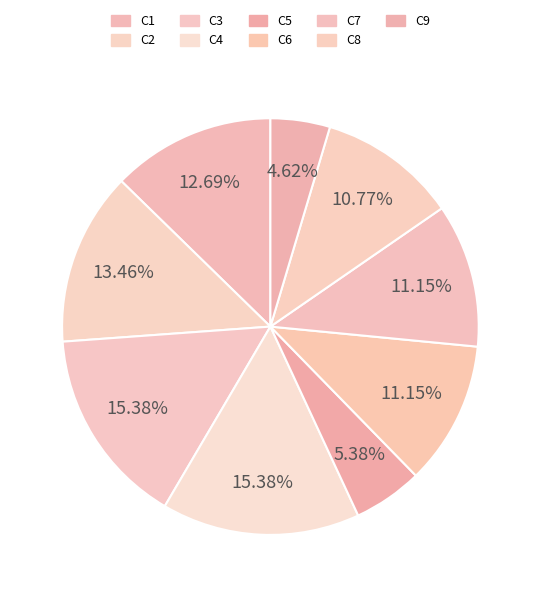

What is the total percentage of C5 and C1?

18.1%